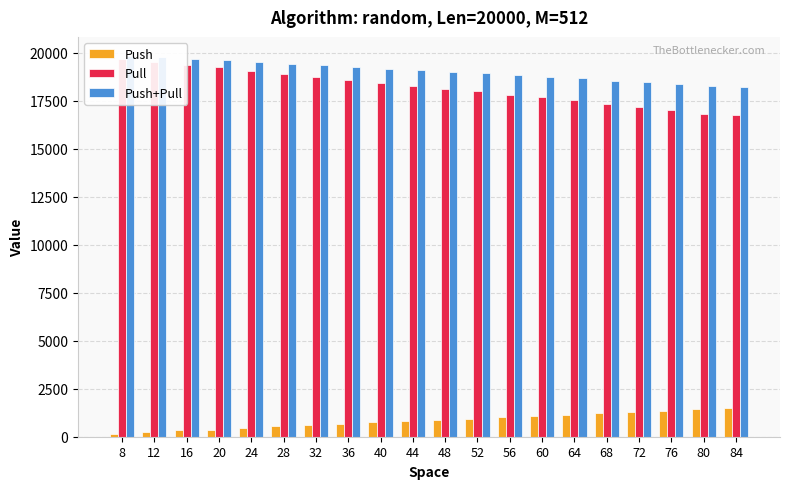

What are all the series names shown in the legend?

Push, Pull, Push+Pull